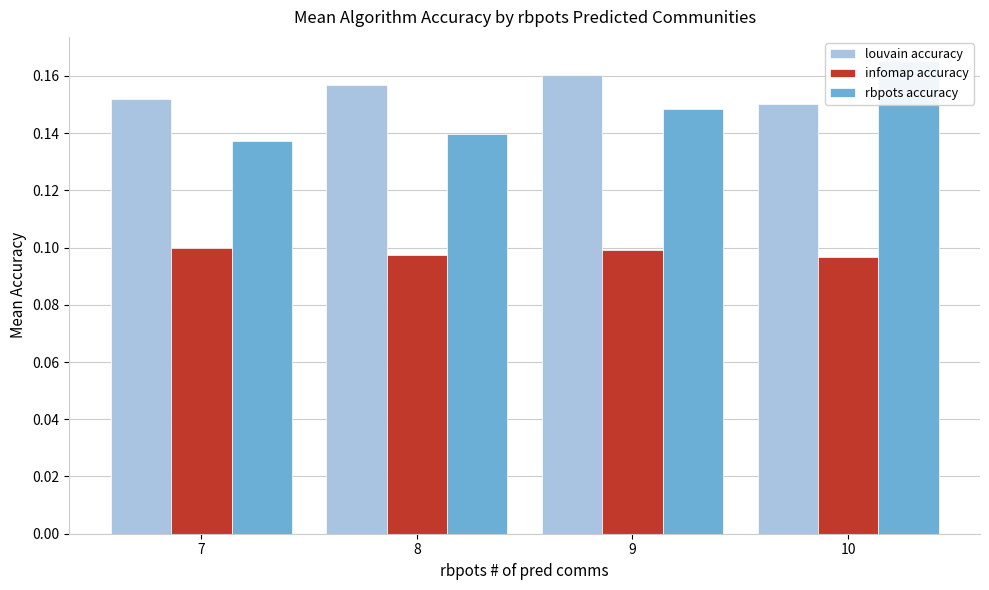

What is the difference between the highest and lowest values at 7?

0.1